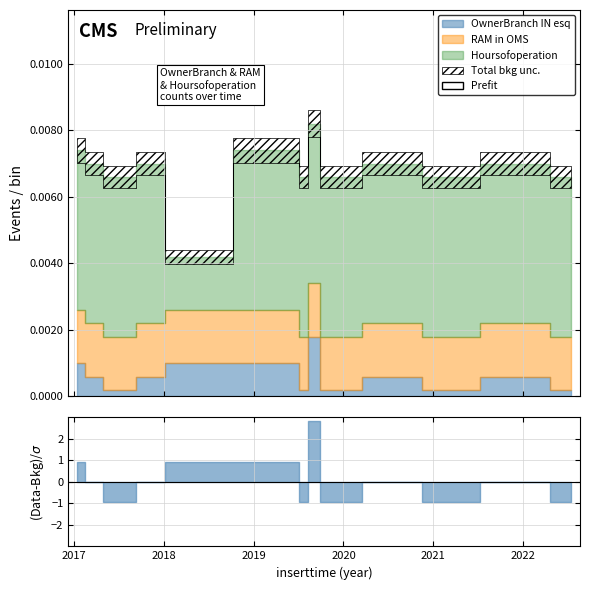

List the series in order of their peak value, highest first.

Hoursofoperation, OwnerBranch IN esq, RAM in OMS